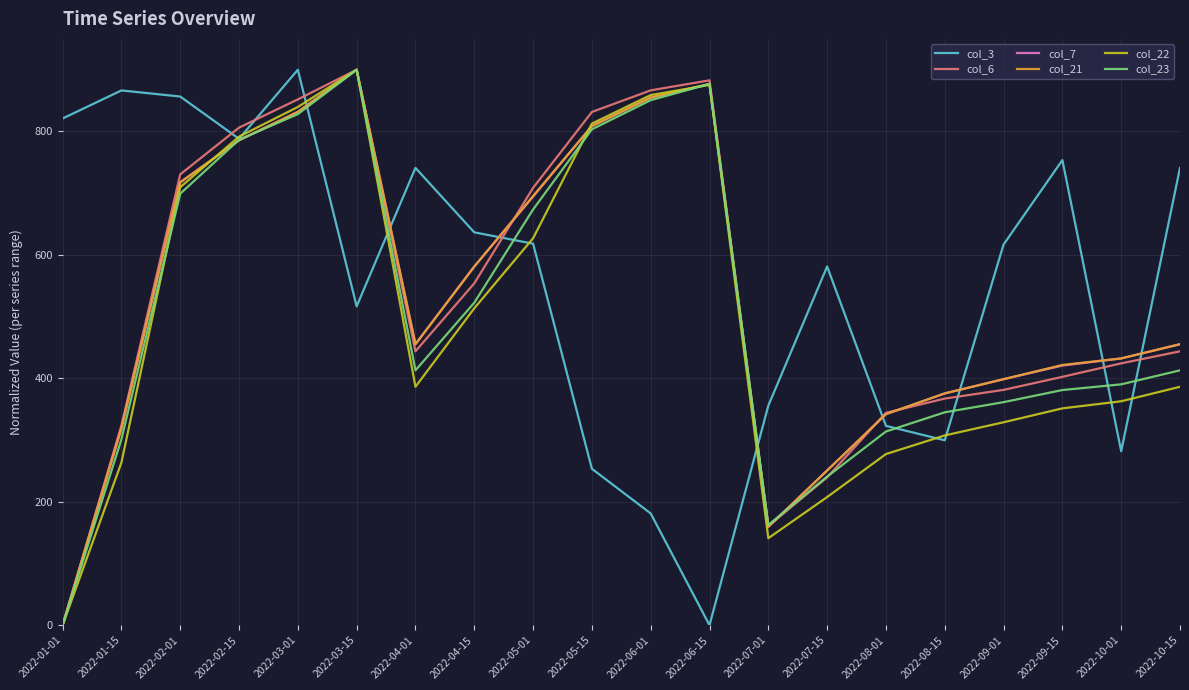

Which series has the largest total across all categories?

col_3